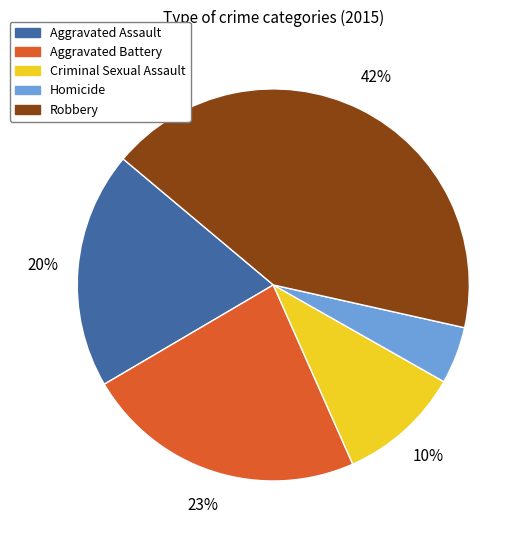

Which slice is the smallest?

Homicide